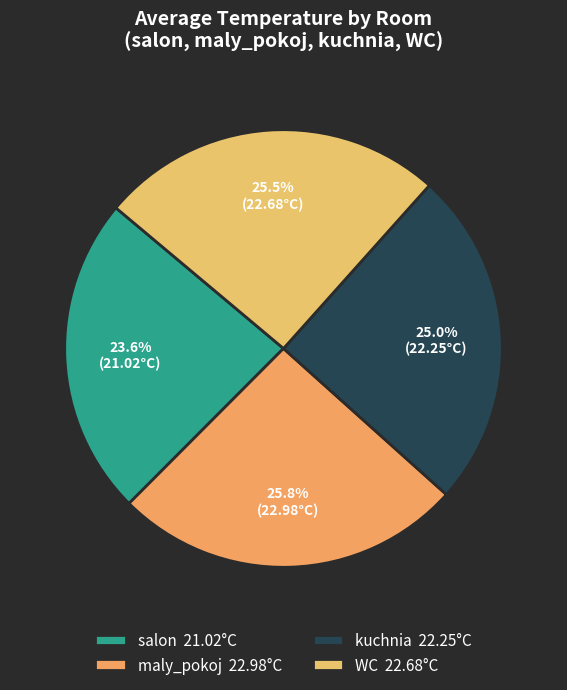

To the nearest percent, what is the difference between the largest and smallest slice percentages?

2%